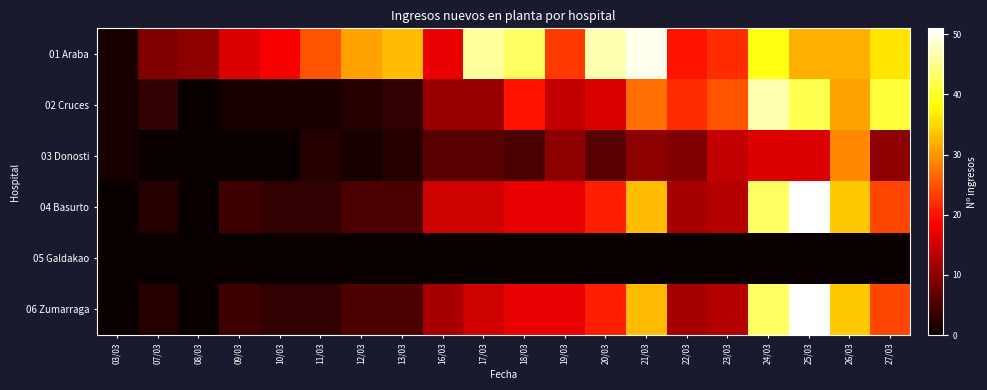

At which category is the sum across all series the highest?

25/03